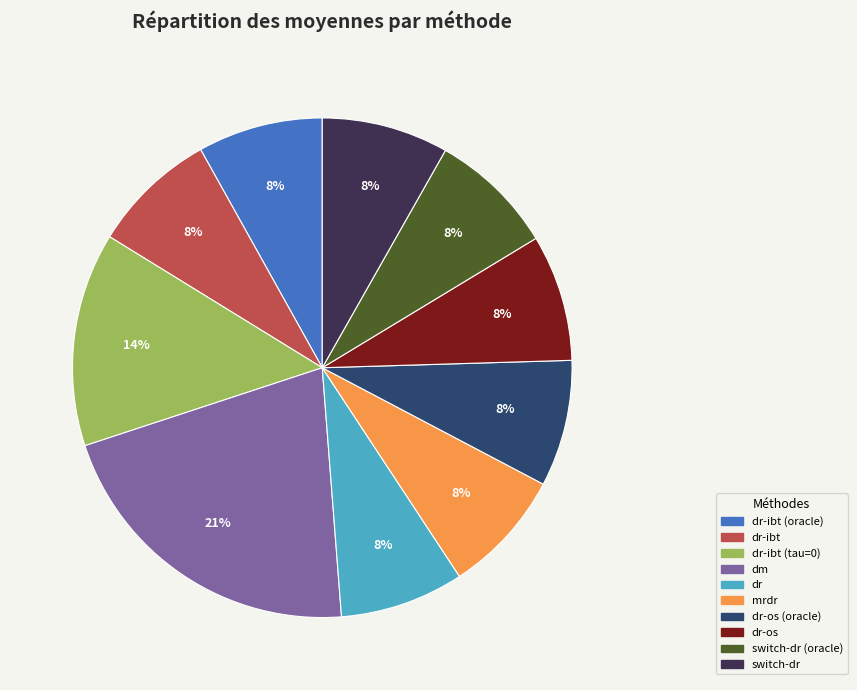

Does any single category account for the majority?

No